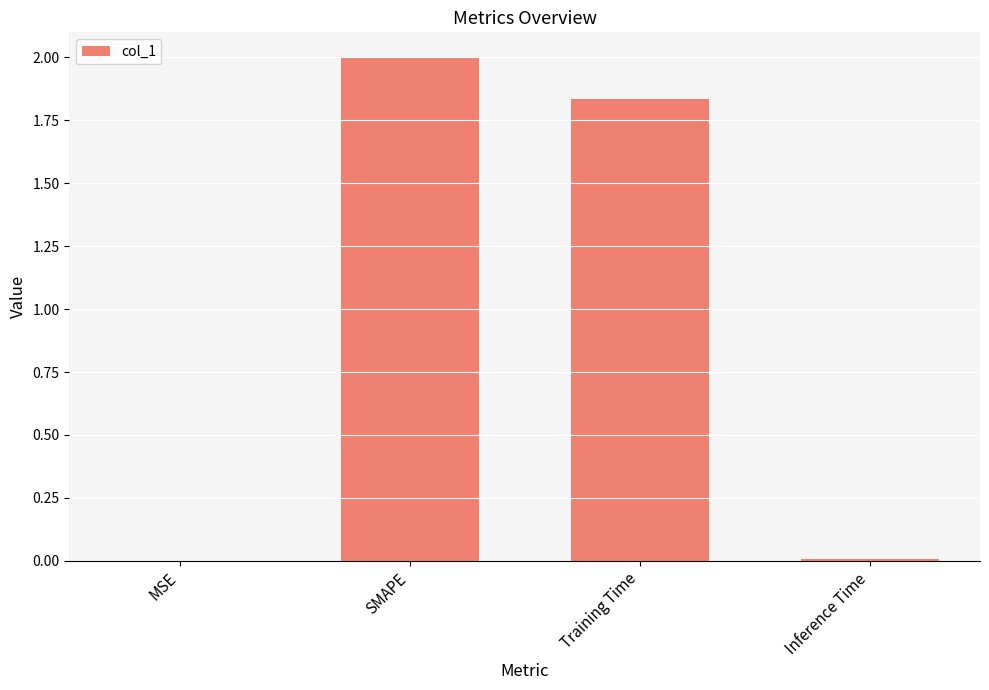

What is the sum of all values?

3.8